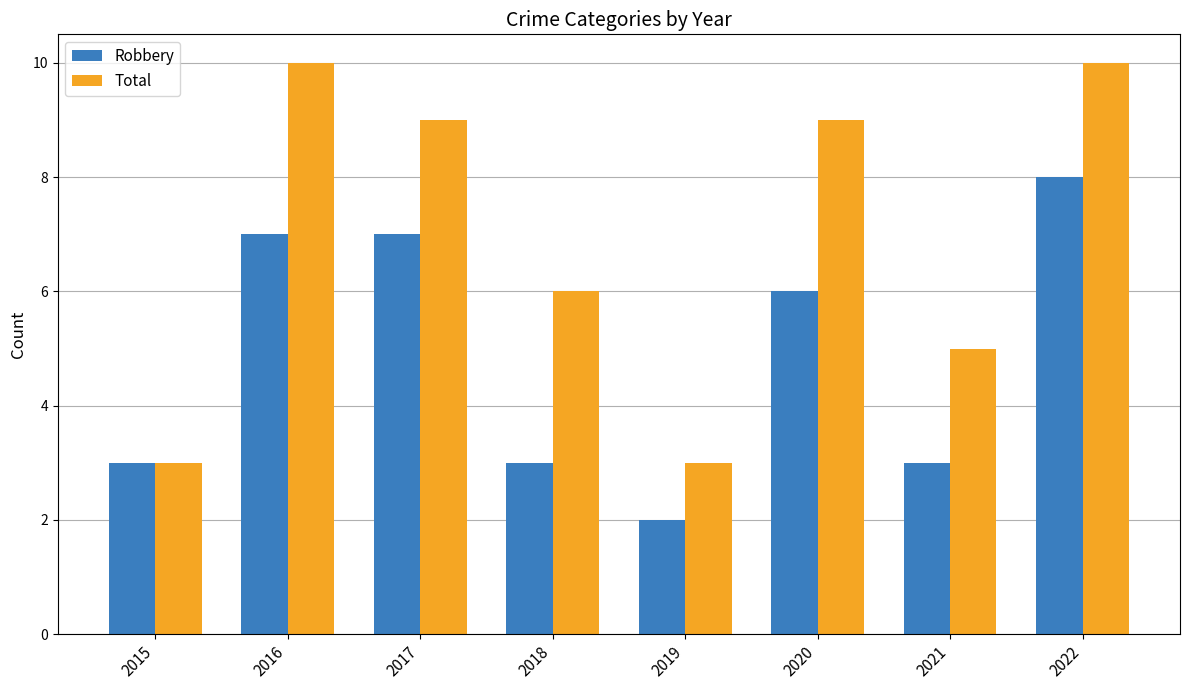

How many data points in Total are less than 9?

4